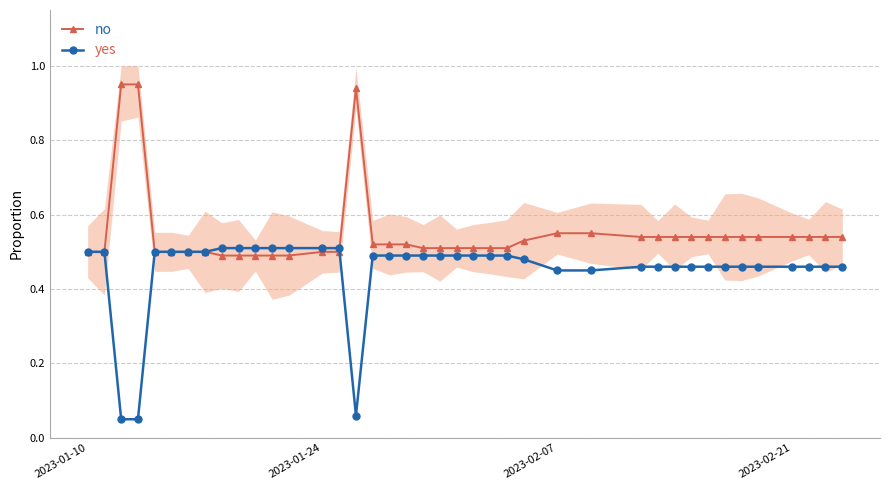

How many no values are between 0 and 1?

40